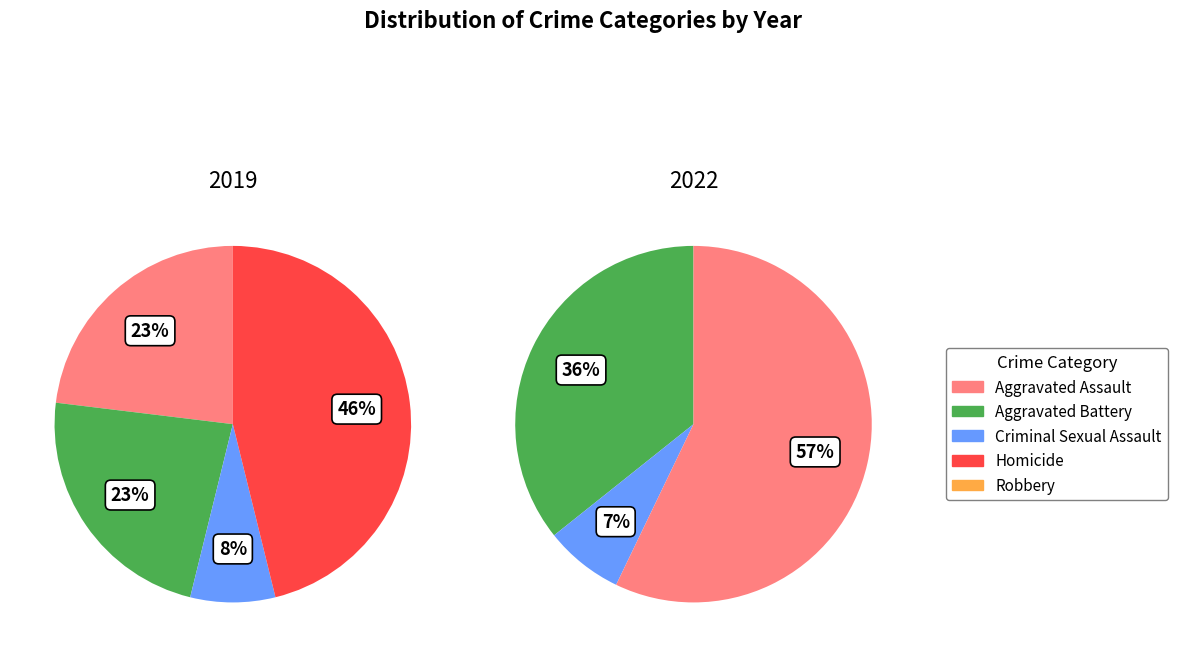

Does Homicide represent more than half of the total?

No